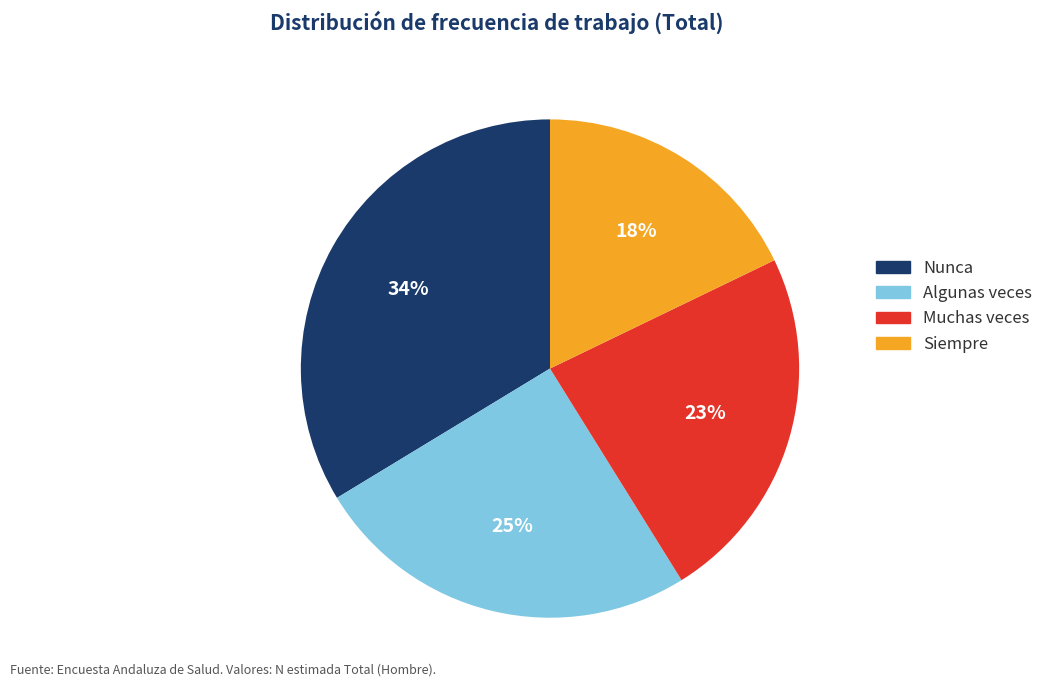

Between Muchas veces and Algunas veces, which is larger?

Algunas veces